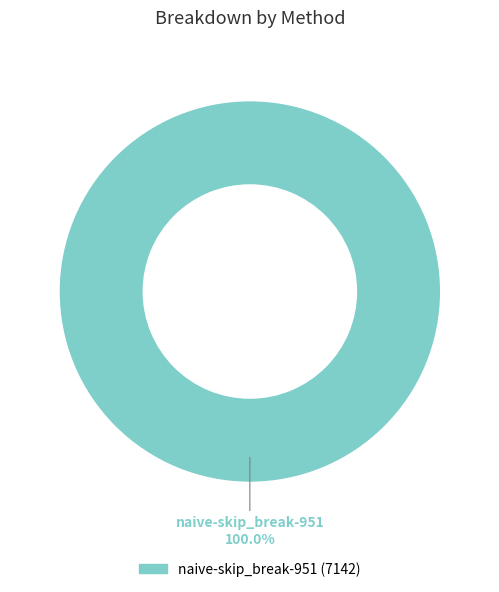

Does any single category account for the majority?

Yes